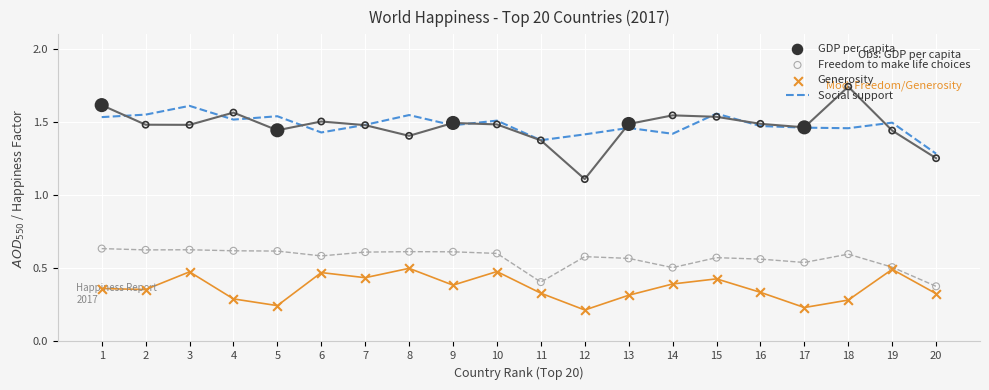

What is the total value across all series at 18?

4.1